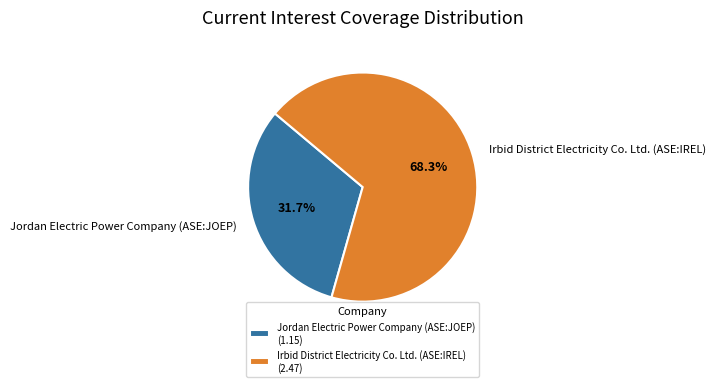

Combined, do Jordan Electric Power Company (ASE:JOEP) and Irbid District Electricity Co. Ltd. (ASE:IREL) account for over 50%?

Yes